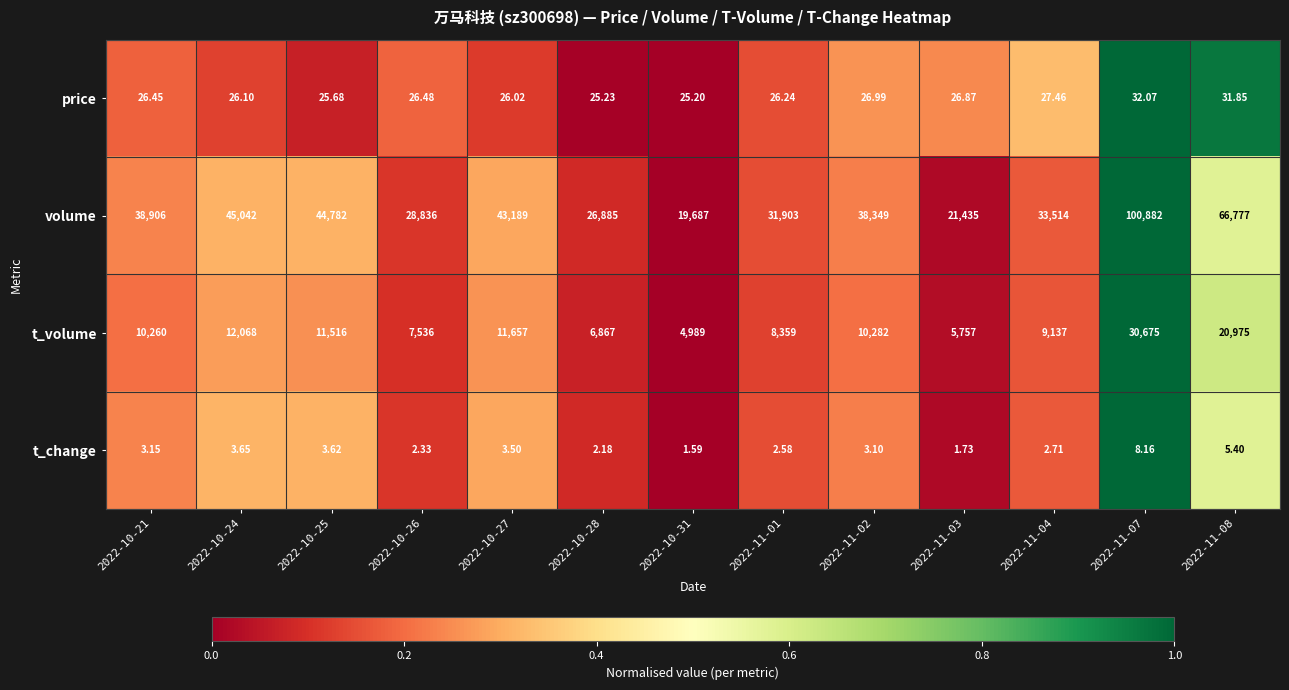

Which series has the largest total across all categories?

volume